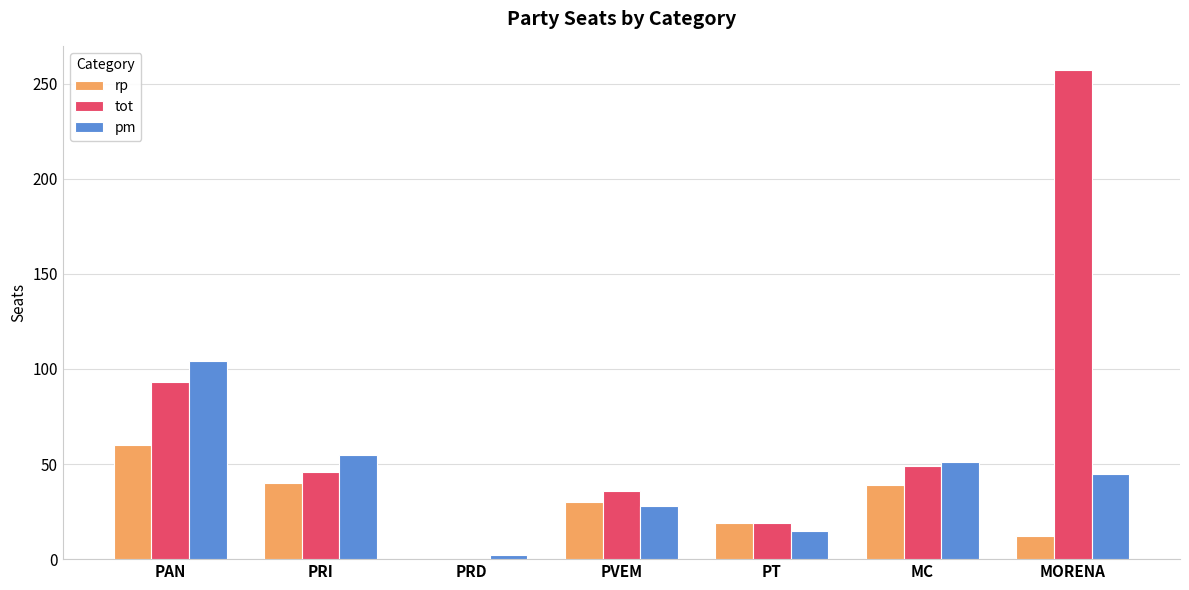

What is the highest value of the rp series?

60